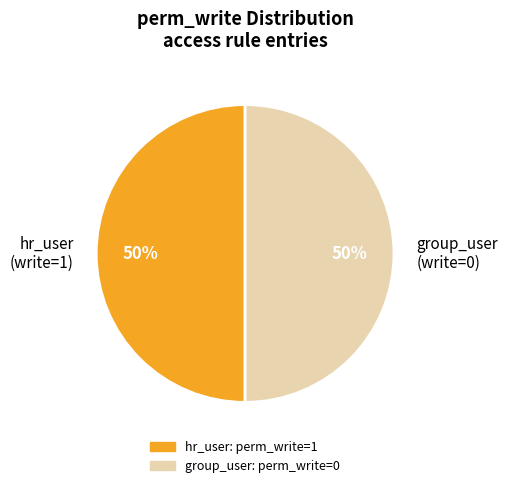

Is it true that hr_user (write=1) is 35% of the pie?

False